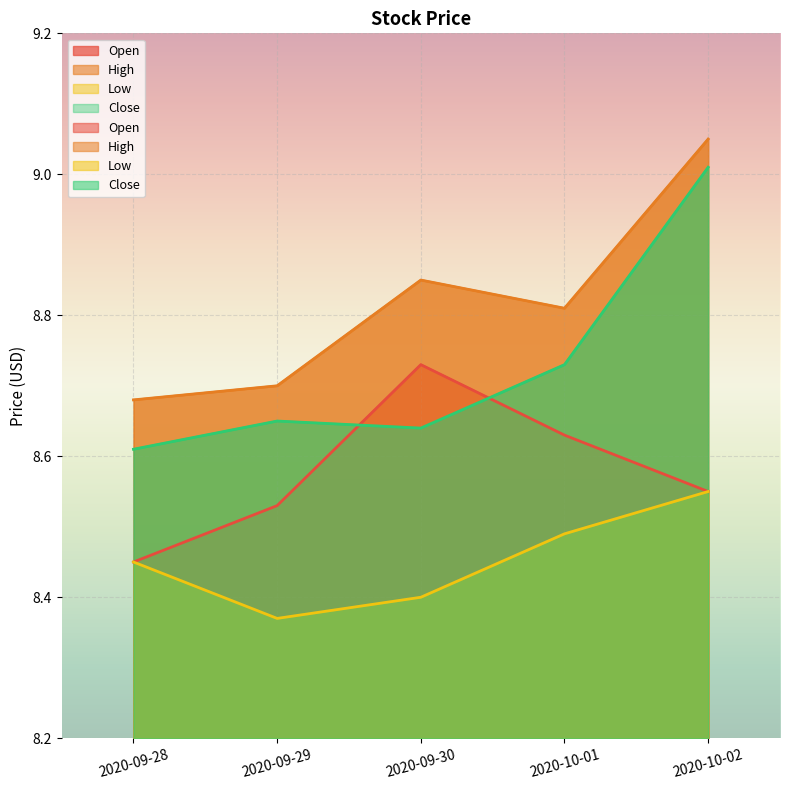

What is the highest value of the Close series?

9.0